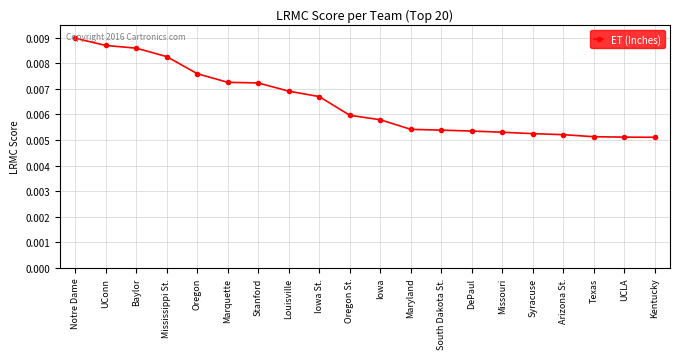

What position from the left is Kentucky?

20